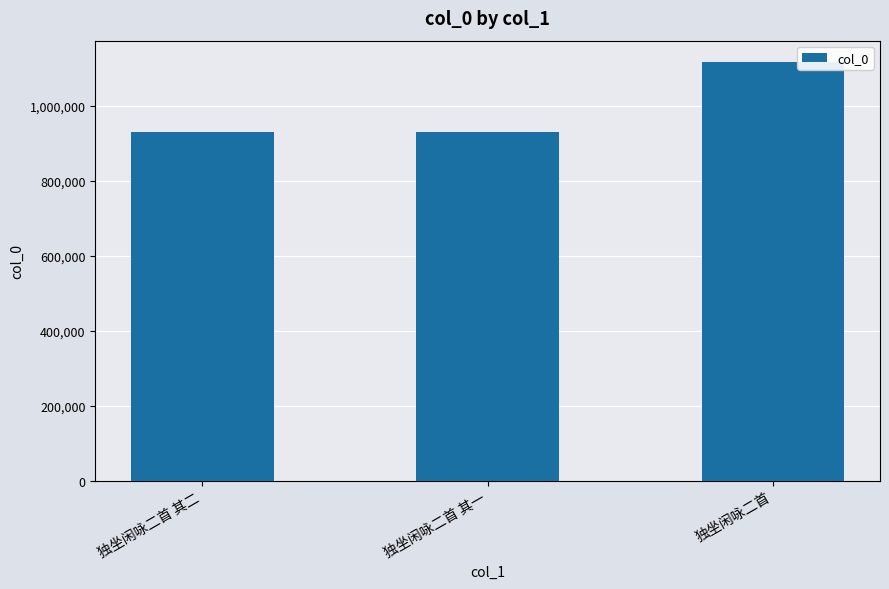

How many bars are there in total?

3